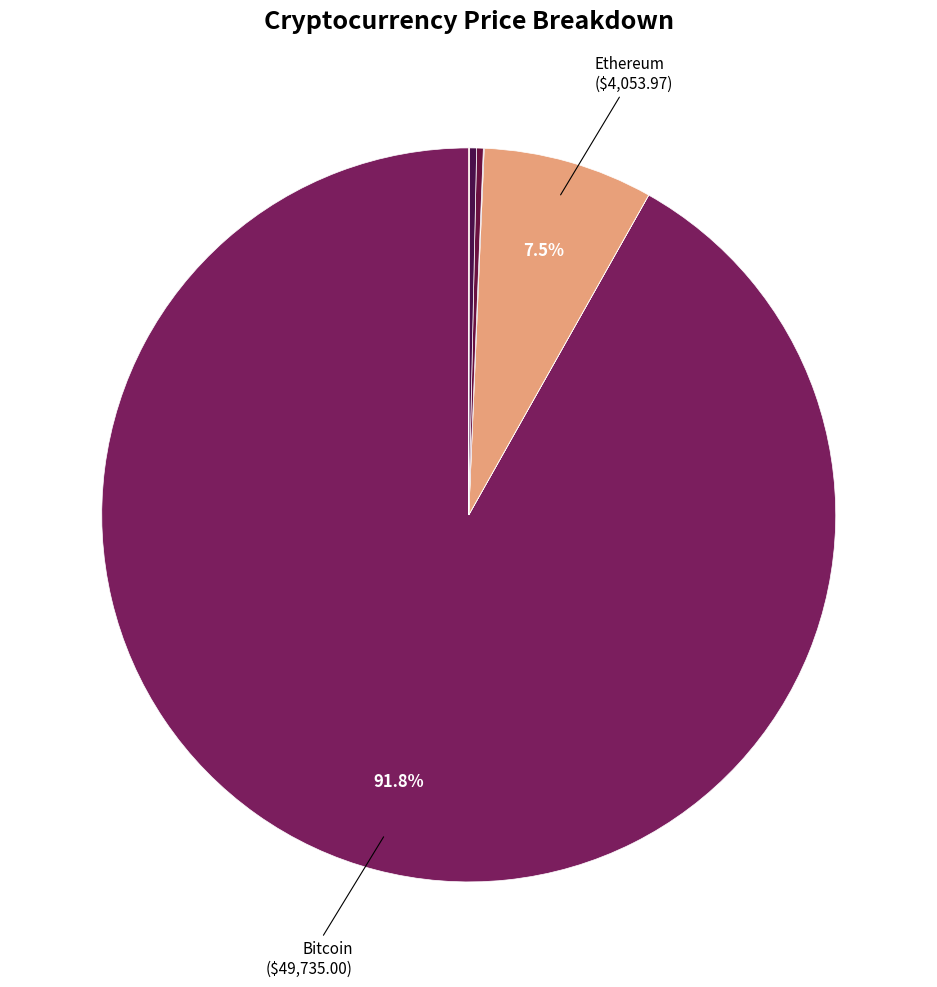

Which category has the biggest portion of the pie?

btc